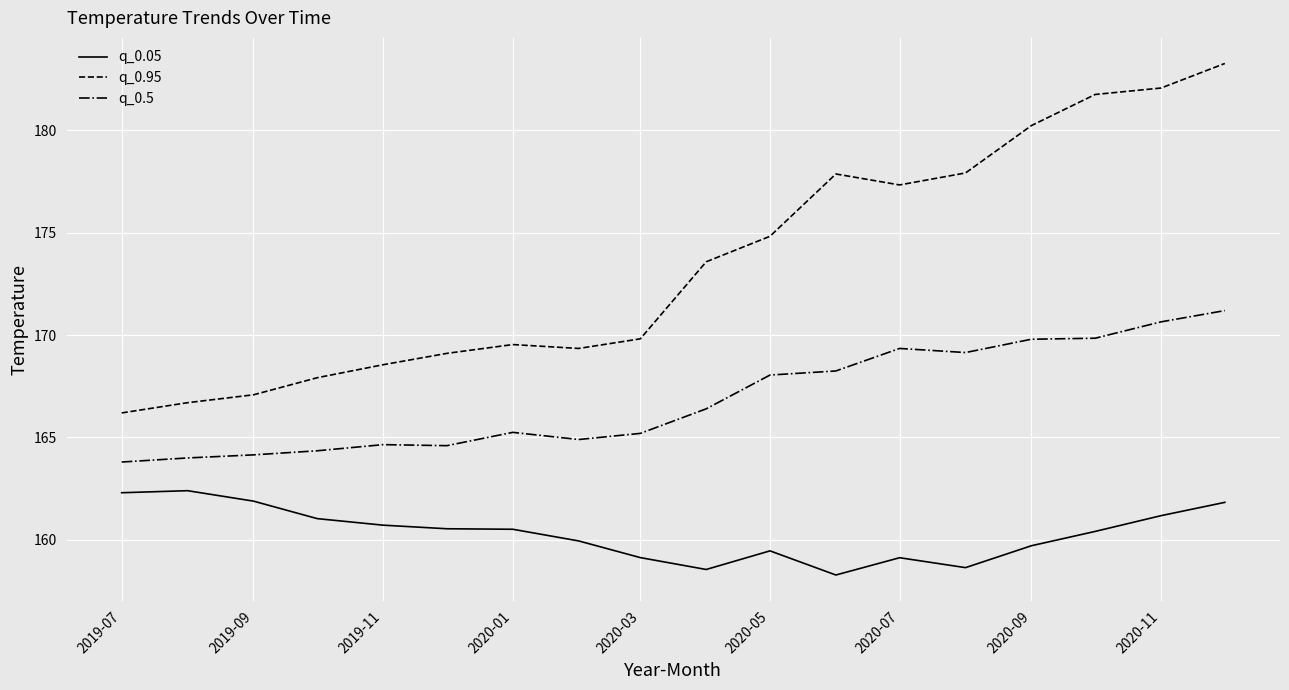

Which series has the largest total across all categories?

q_0.95